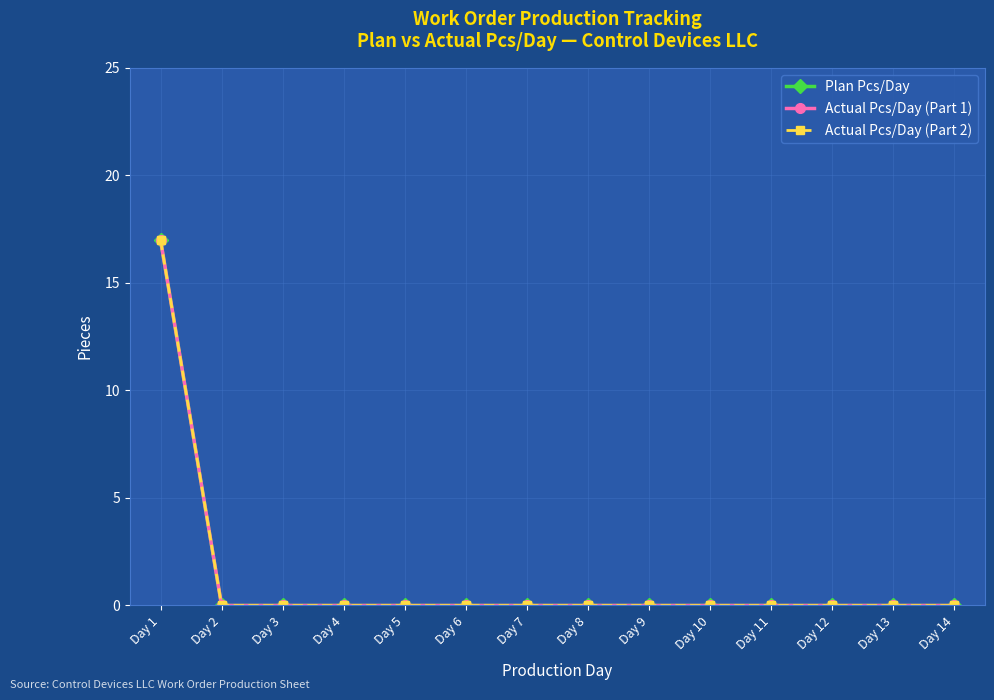

The value of Plan Pcs/Day at Day 5 is 12. True or false?

False